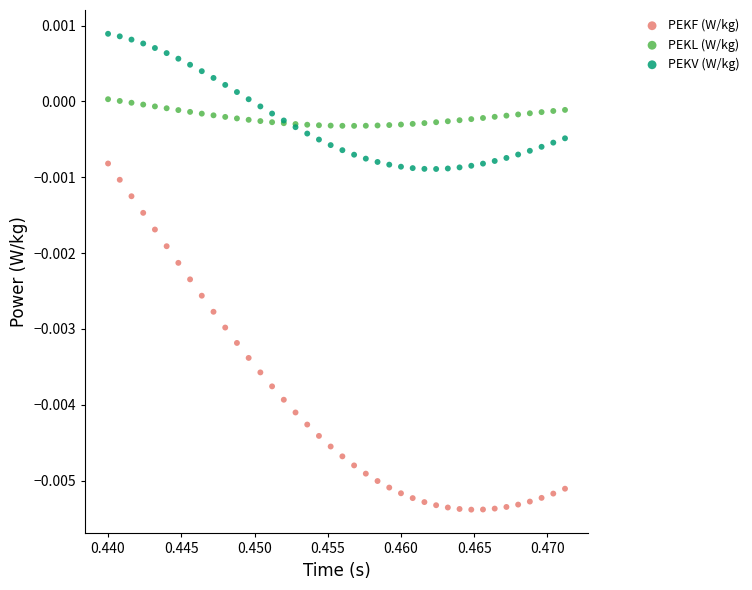

Which series reaches the minimum Y coordinate?

PEKF (W/kg)